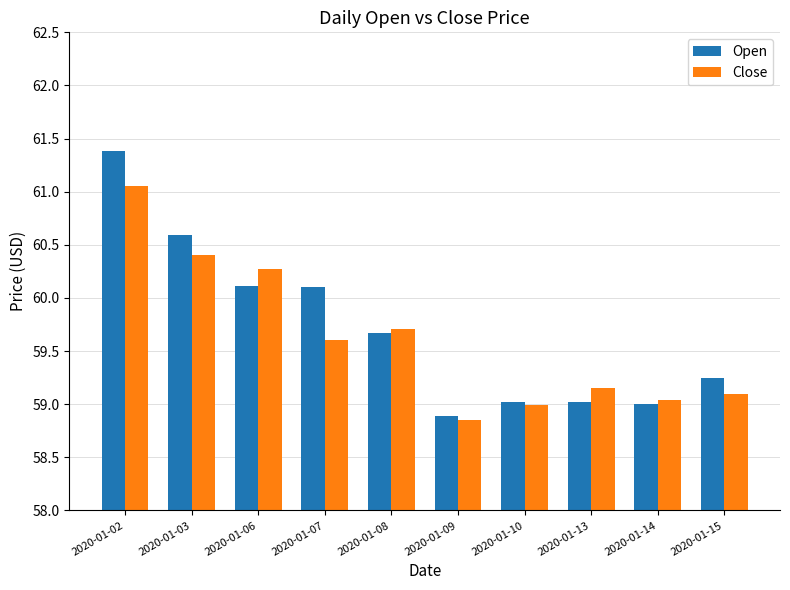

What is the greatest value displayed?

61.4